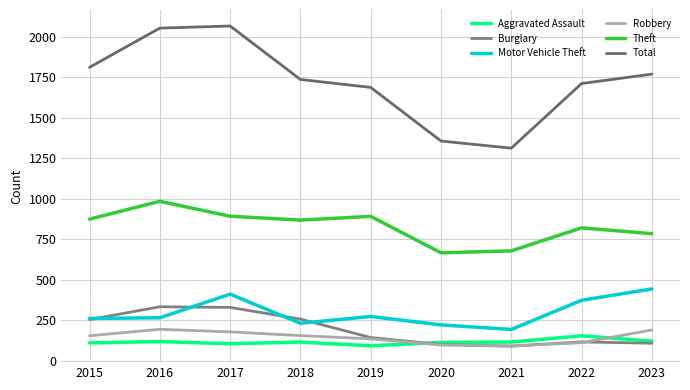

Does the chart have visible grid lines?

Yes